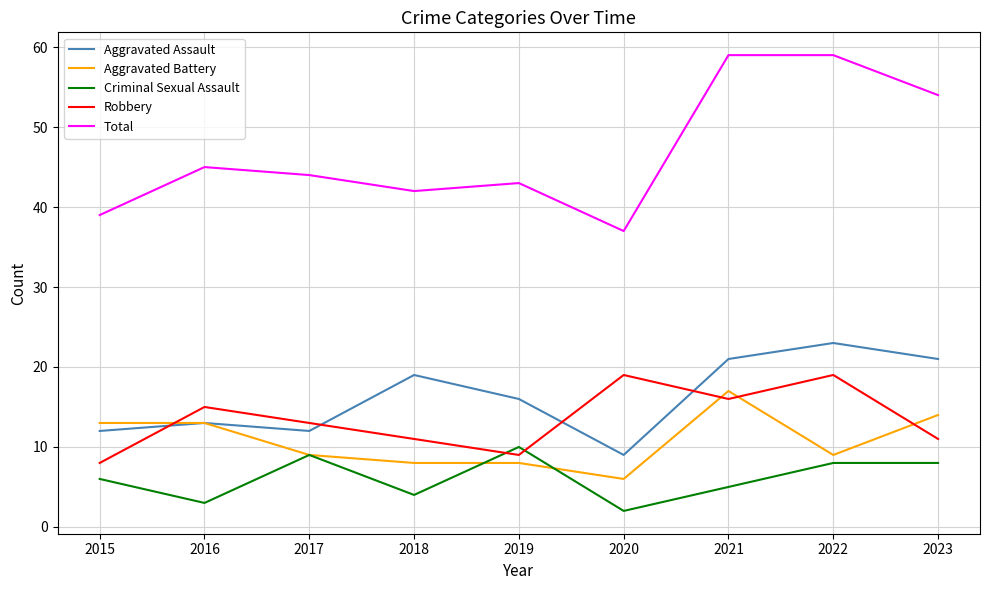

True or false: Total and Criminal Sexual Assault intersect in this chart.

False